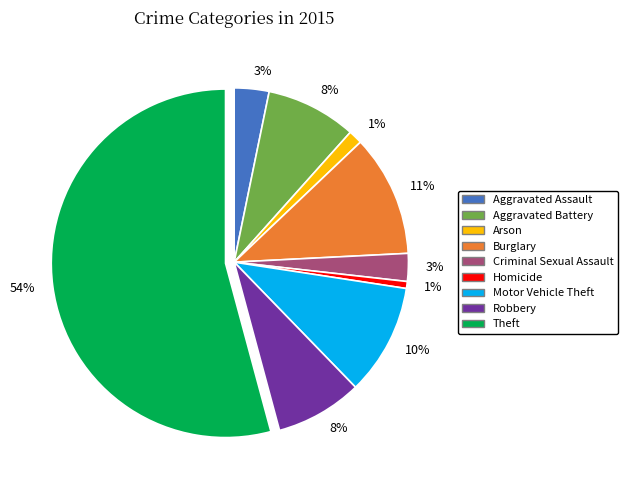

True or false: Homicide accounts for 6% of the total.

False